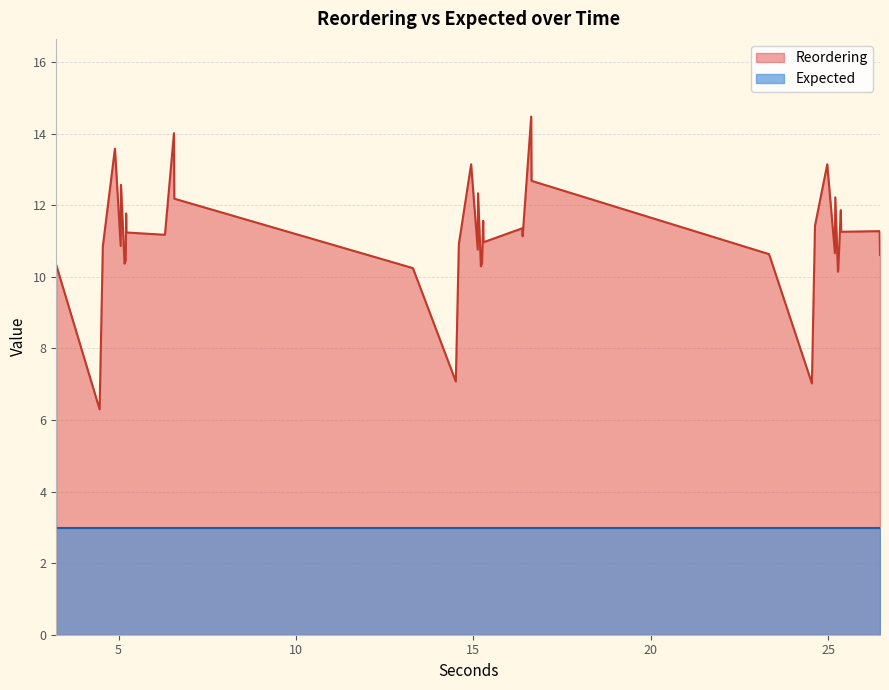

How many points are lower than both their immediate neighbors (excluding endpoints)?

13